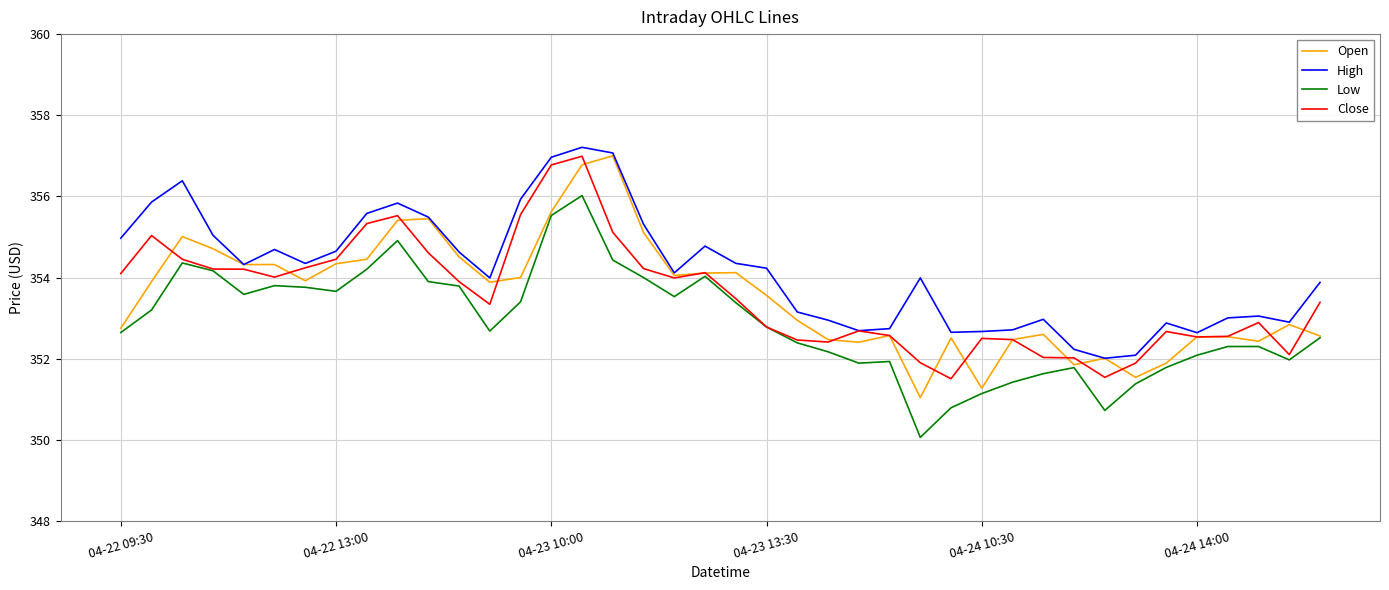

What is the minimum value shown in the chart?

350.1